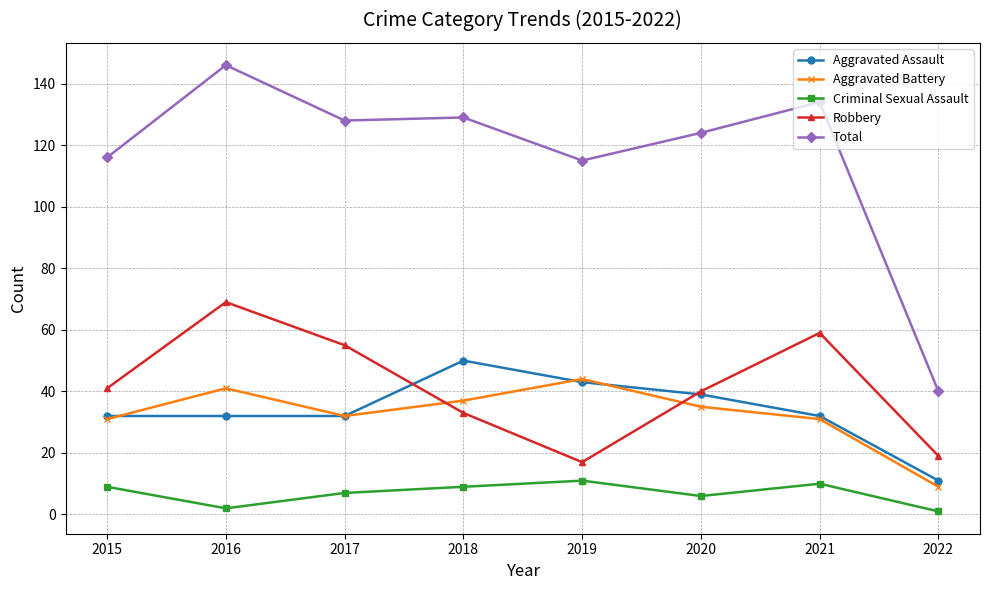

How many interior local peaks does the Criminal Sexual Assault series have?

2